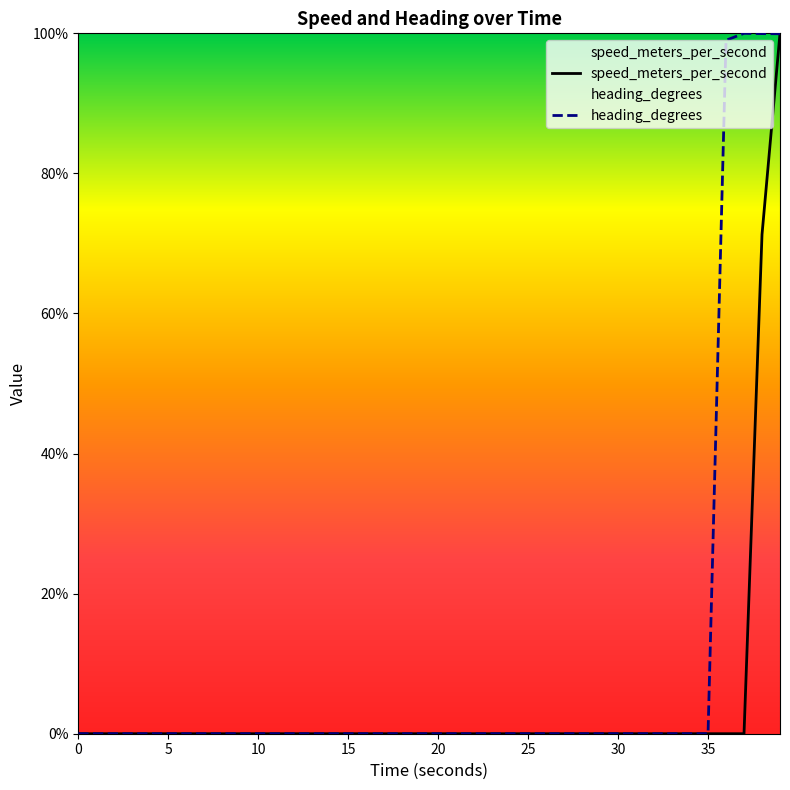

What position from the left is 8.999752044?

10